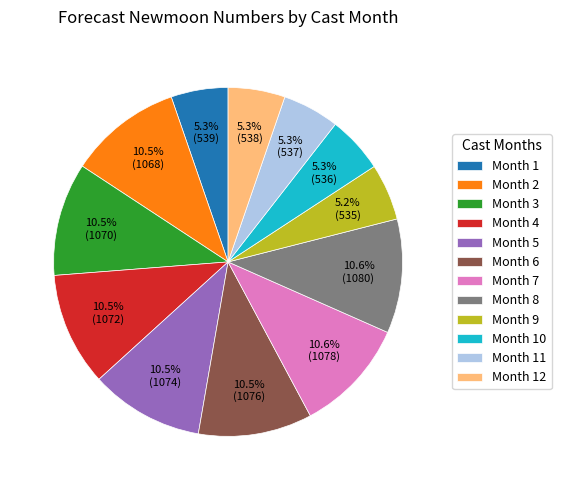

What is the ratio of the value at Month 8 to the value at Month 12?

2.0